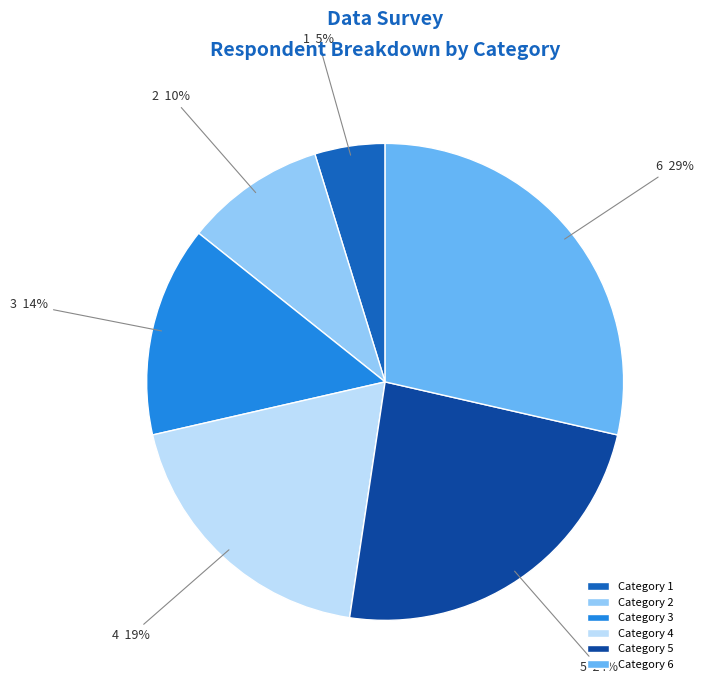

Rank the categories by value from highest to lowest.

Category 6, Category 5, Category 4, Category 3, Category 2, Category 1